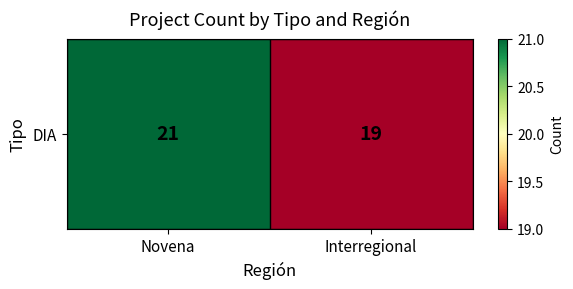

List the labels in order of value, smallest first.

Interregional, Novena